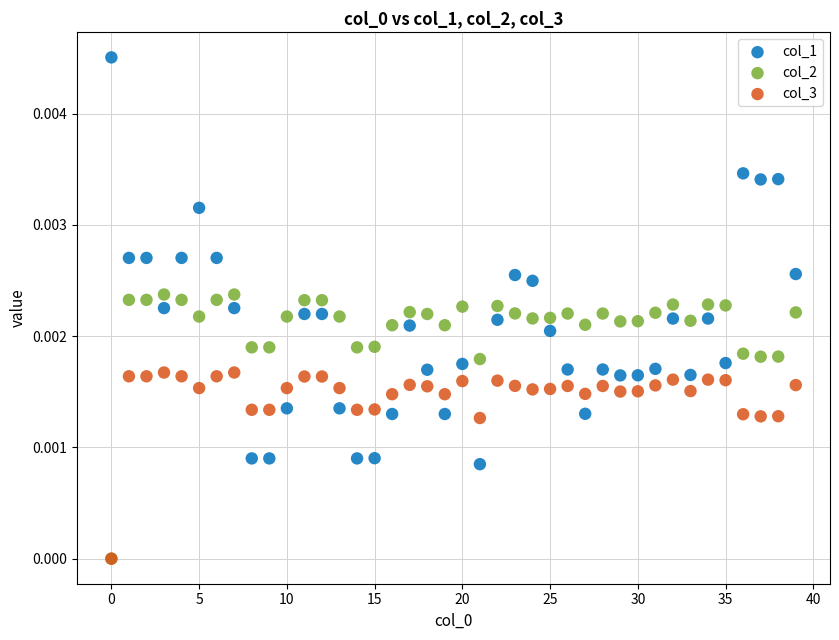

Which series has the widest spread of Y values?

col_1